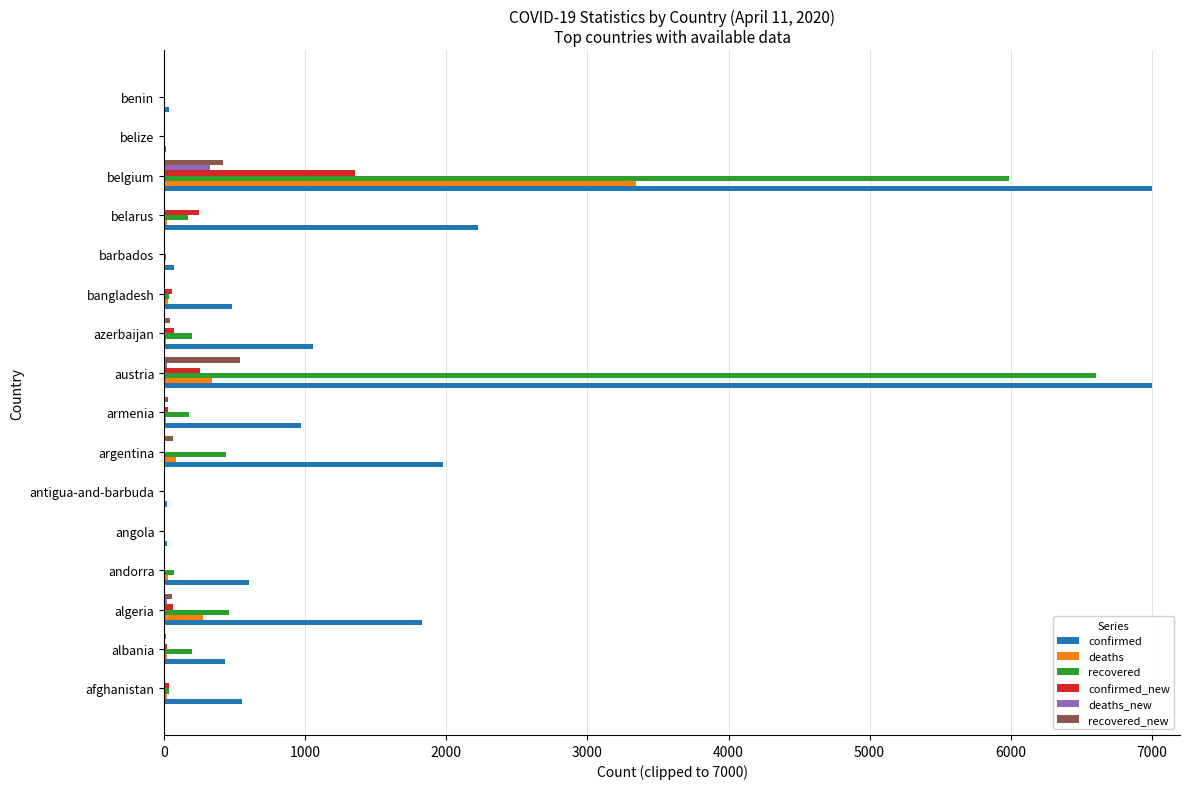

What is the sum of all confirmed_new values?

2123